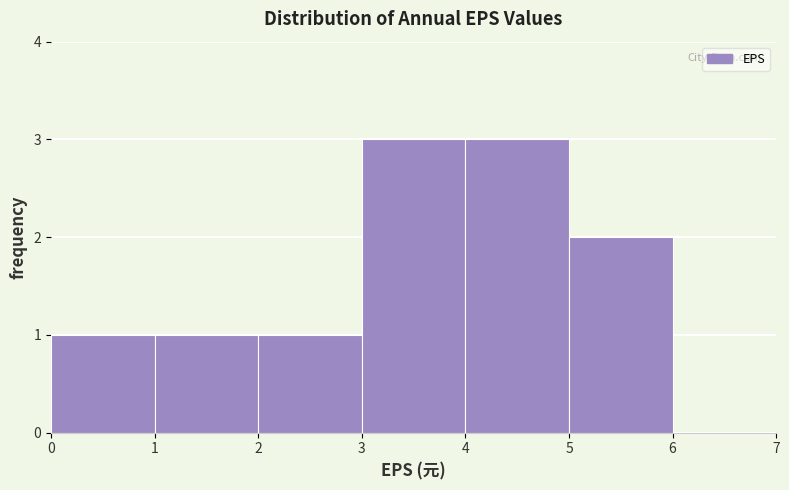

What is the height of the bar covering 0 to 1 on the x-axis? The values are not printed on the chart, so give them approximately, as read against the axis.

1